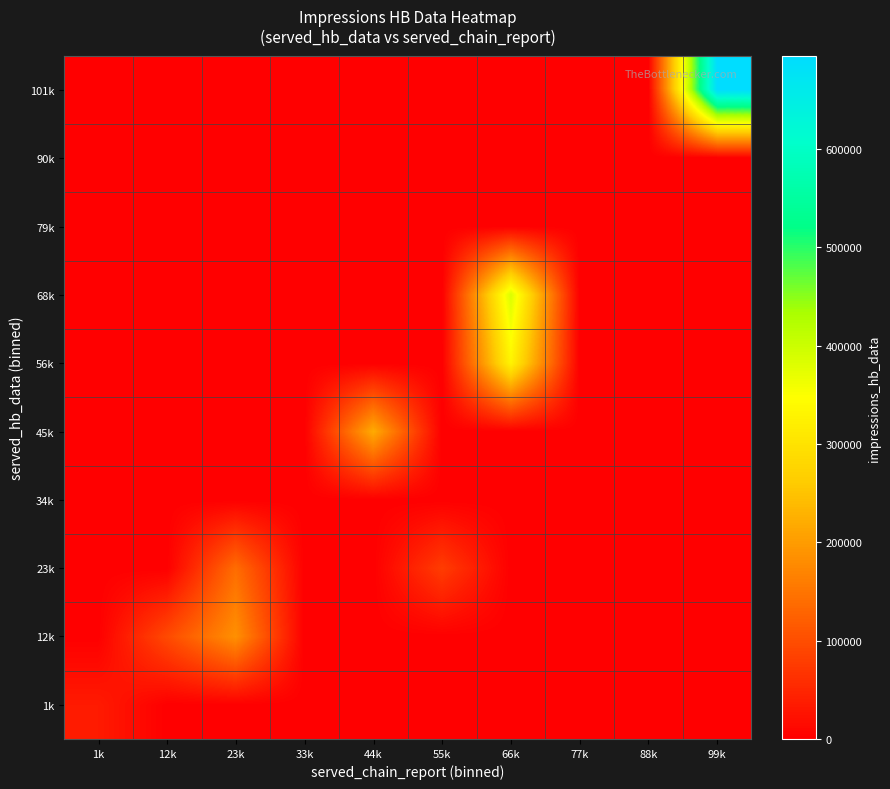

Reading left to right, what are all the values shown in this chart?

1k: 1k=35448.0	12k=0.0	23k=0.0	33k=0.0	44k=0.0	55k=0.0	66k=0.0	77k=0.0	88k=0.0	99k=0.0
12k: 1k=0.0	12k=95389.8	23k=185518.0	33k=0.0	44k=0.0	55k=0.0	66k=0.0	77k=0.0	88k=0.0	99k=0.0
23k: 1k=0.0	12k=0.0	23k=140386.0	33k=0.0	44k=0.0	55k=78686.0	66k=0.0	77k=0.0	88k=0.0	99k=0.0
34k: 1k=0.0	12k=0.0	23k=0.0	33k=0.0	44k=0.0	55k=0.0	66k=0.0	77k=0.0	88k=0.0	99k=0.0
45k: 1k=0.0	12k=0.0	23k=0.0	33k=0.0	44k=219836.0	55k=0.0	66k=0.0	77k=0.0	88k=0.0	99k=0.0
56k: 1k=0.0	12k=0.0	23k=0.0	33k=0.0	44k=0.0	55k=0.0	66k=329137.5	77k=0.0	88k=0.0	99k=0.0
68k: 1k=0.0	12k=0.0	23k=0.0	33k=0.0	44k=0.0	55k=0.0	66k=384927.5	77k=0.0	88k=0.0	99k=0.0
79k: 1k=0.0	12k=0.0	23k=0.0	33k=0.0	44k=0.0	55k=0.0	66k=0.0	77k=0.0	88k=0.0	99k=0.0
90k: 1k=0.0	12k=0.0	23k=0.0	33k=0.0	44k=0.0	55k=0.0	66k=0.0	77k=0.0	88k=0.0	99k=0.0
101k: 1k=0.0	12k=0.0	23k=0.0	33k=0.0	44k=0.0	55k=0.0	66k=0.0	77k=0.0	88k=0.0	99k=695003.0